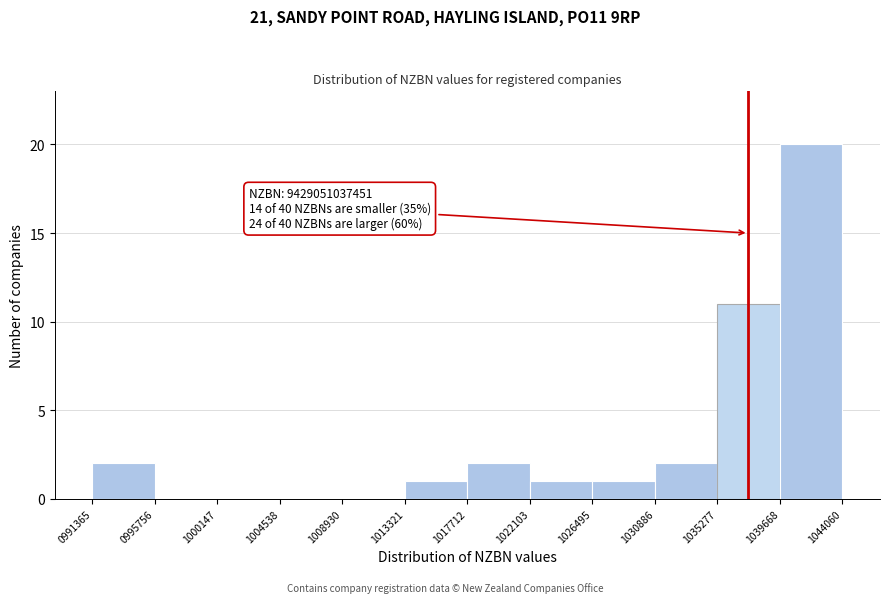

Reading left to right, extract all data points from this chart.

0991365=2	0995756=0	1000147=0	1004538=0	1008930=0	1013321=1	1017712=2	1022103=1	1026495=1	1030886=2	1035277=11	1039668=20